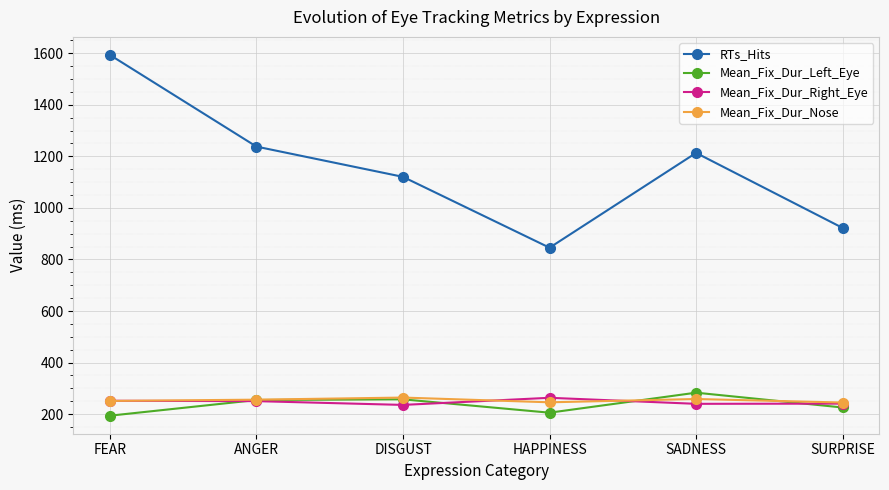

True or false: RTs_Hits and Mean_Fix_Dur_Nose intersect in this chart.

False